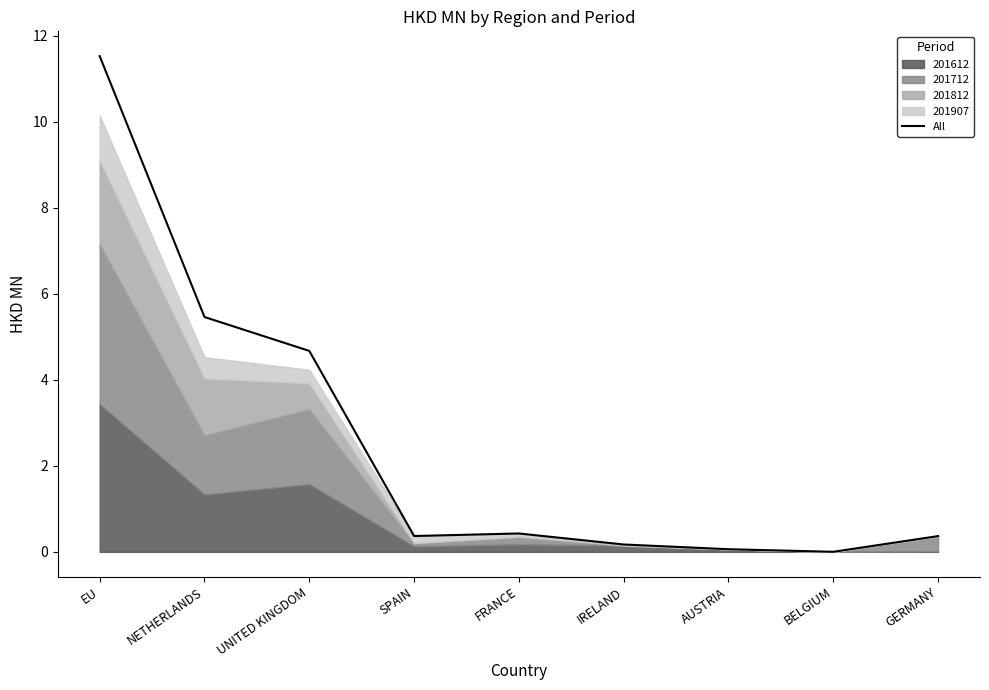

List the labels in order of value, smallest first.

BELGIUM, AUSTRIA, IRELAND, GERMANY, SPAIN, FRANCE, UNITED KINGDOM, NETHERLANDS, EU